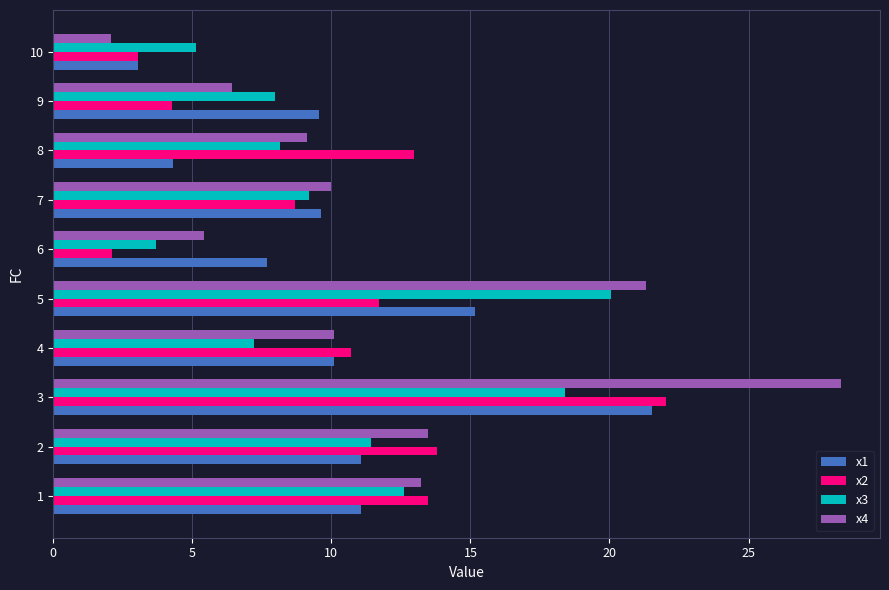

What is the minimum value for x3?

3.7